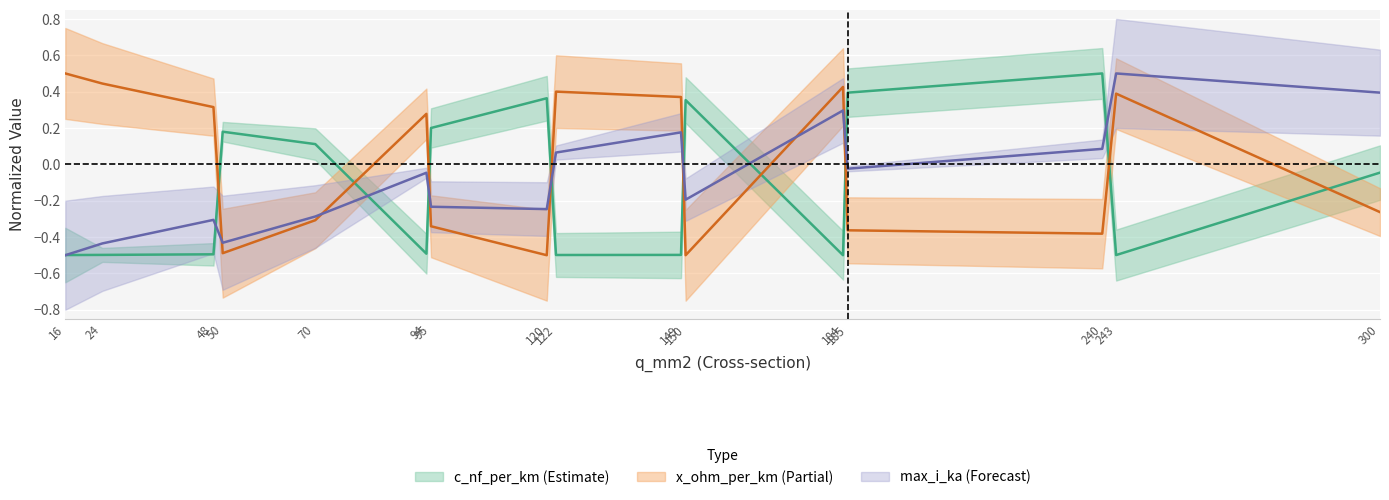

What is the difference between the second highest and minimum values in the max_i_ka series?

0.9